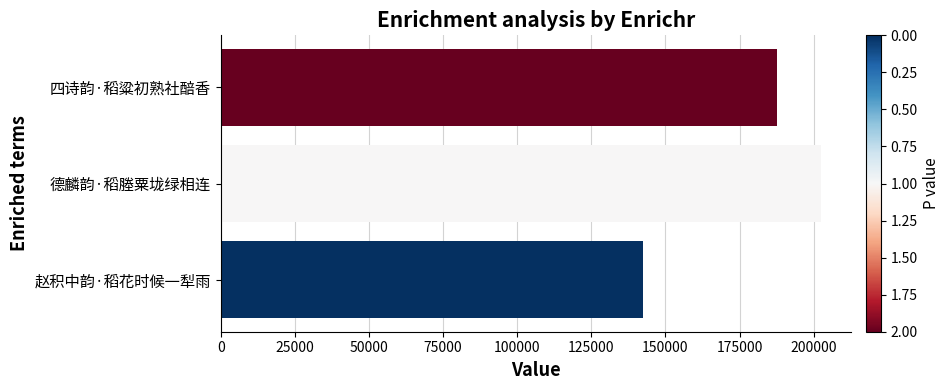

Rank the categories by value from lowest to highest.

赵积中韵·稻花时候一犁雨, 四诗韵·稻粱初熟社醅香, 德麟韵·稻塍粟垅绿相连